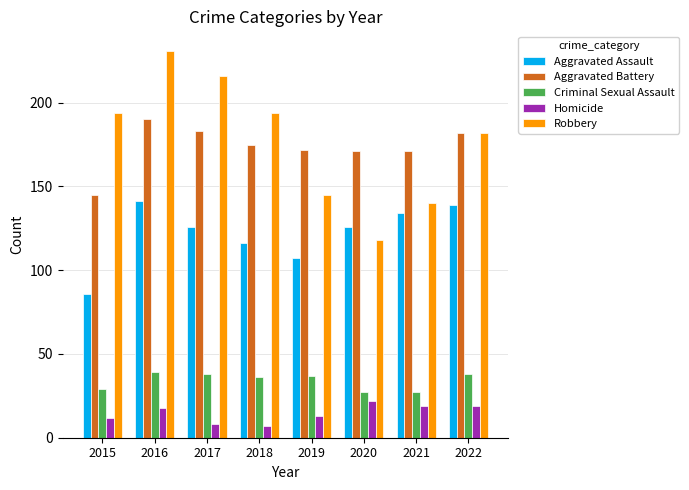

Rank the series by their maximum value, from lowest to highest.

Homicide, Criminal Sexual Assault, Aggravated Assault, Aggravated Battery, Robbery